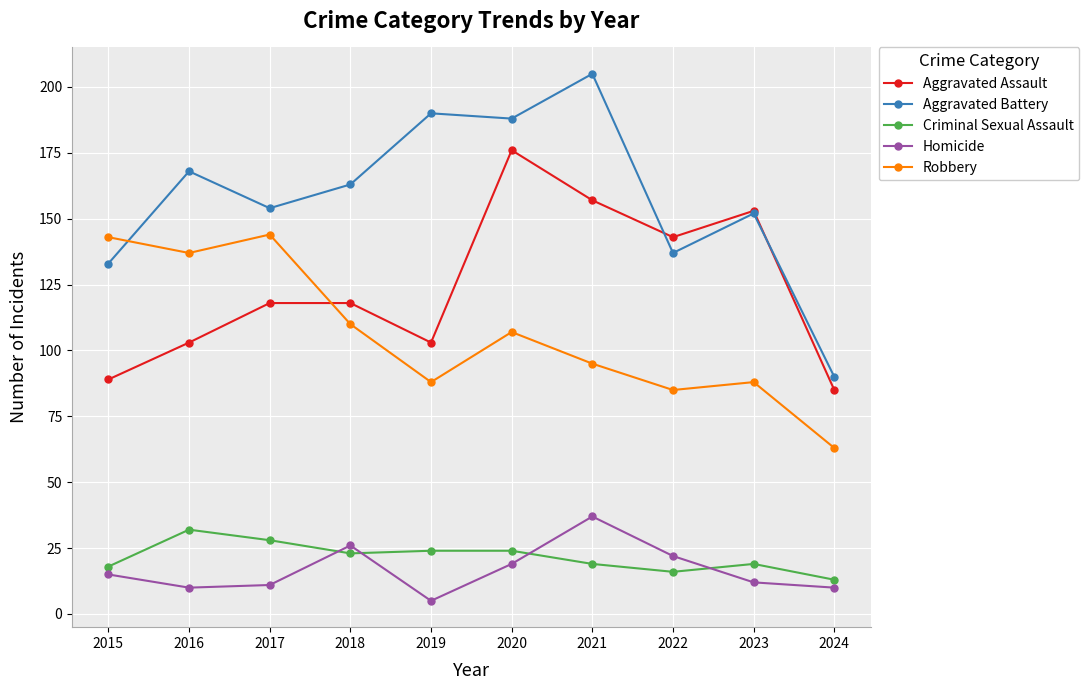

How many series are shown in this chart?

5